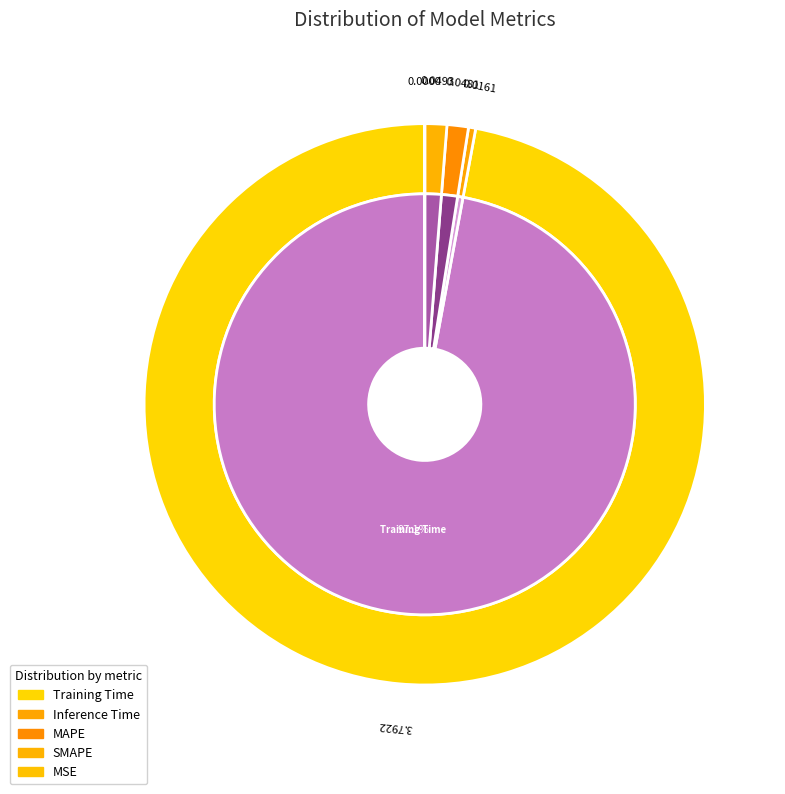

What portion of the pie excludes Inference Time?

99.6%